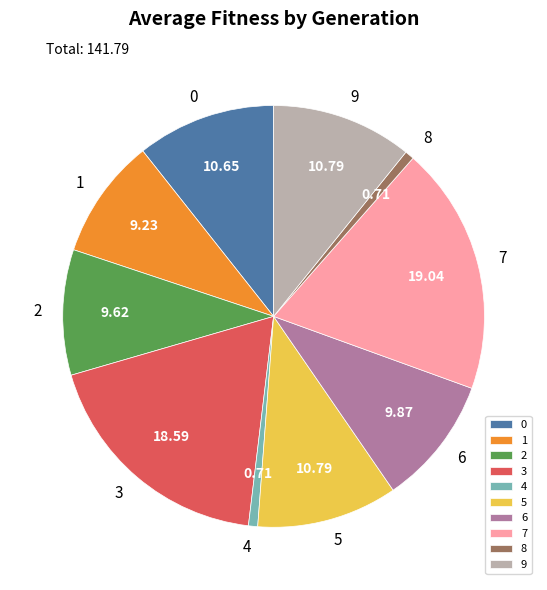

Count the number of slices in the pie.

10